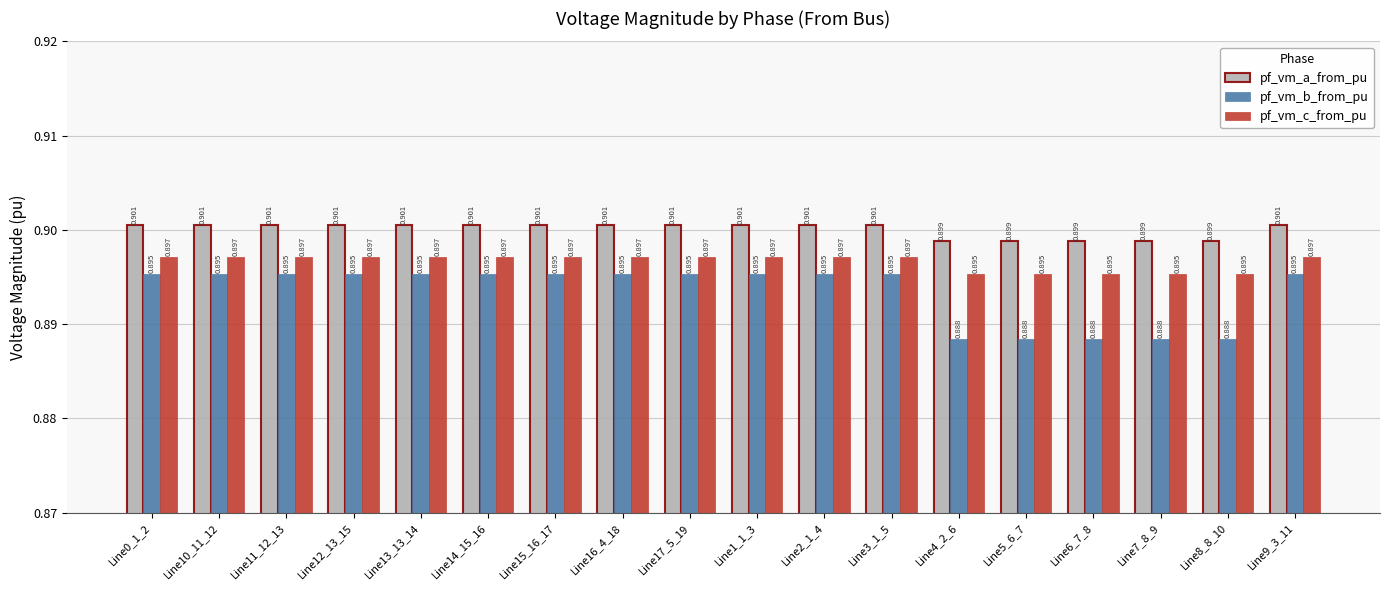

Which series has the largest range (max minus min)?

pf_vm_b_from_pu